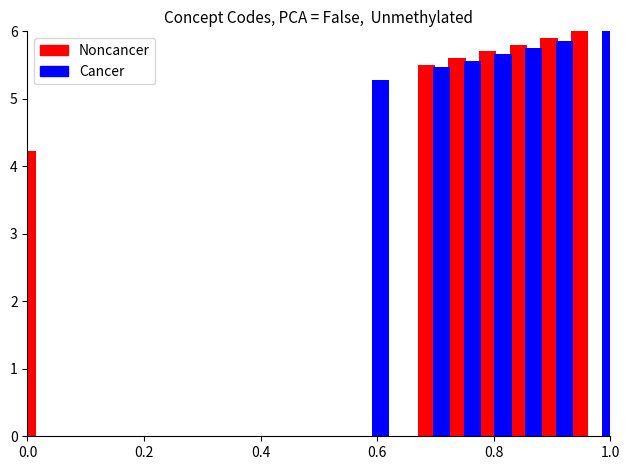

What is the minimum value for Noncancer?

4.2